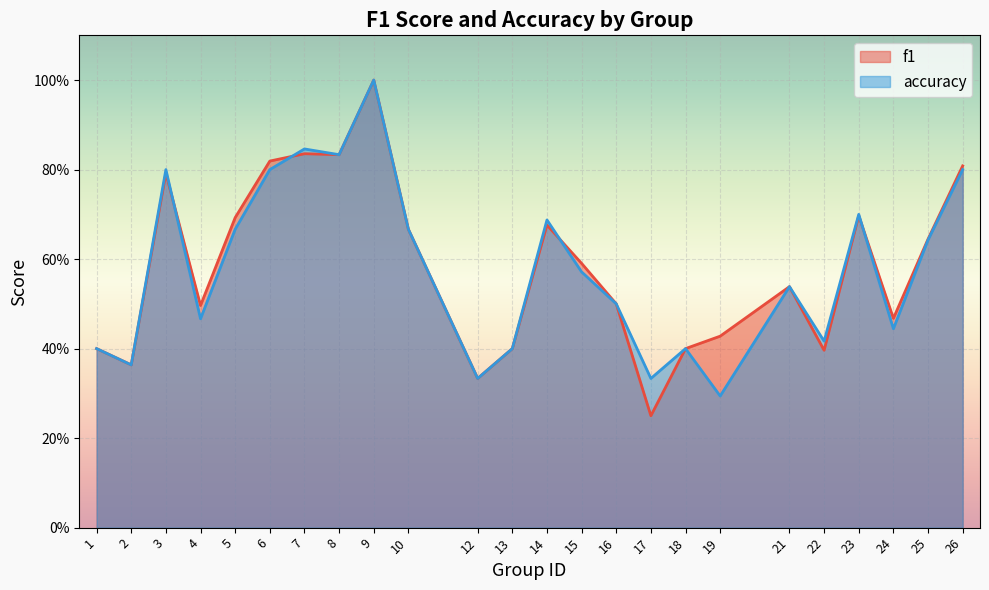

How many lines are shown in the chart?

2